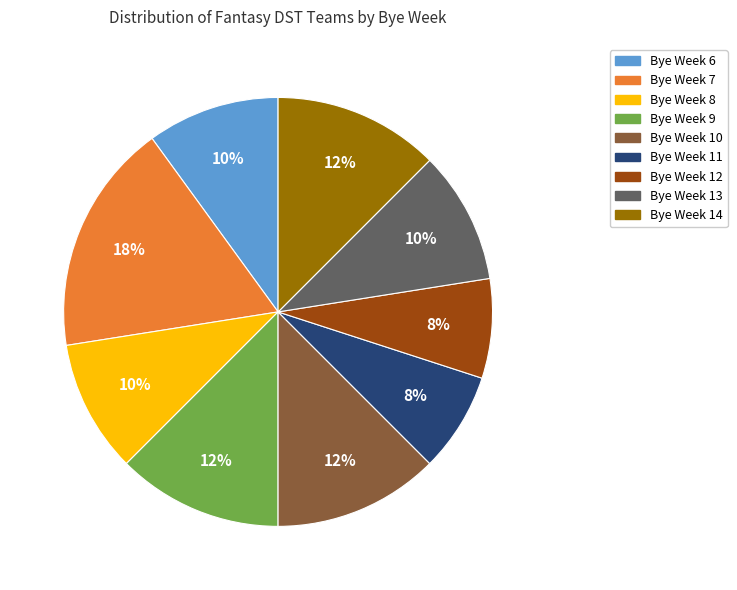

What percentage is the Bye Week 8 slice, to the nearest percent?

10%